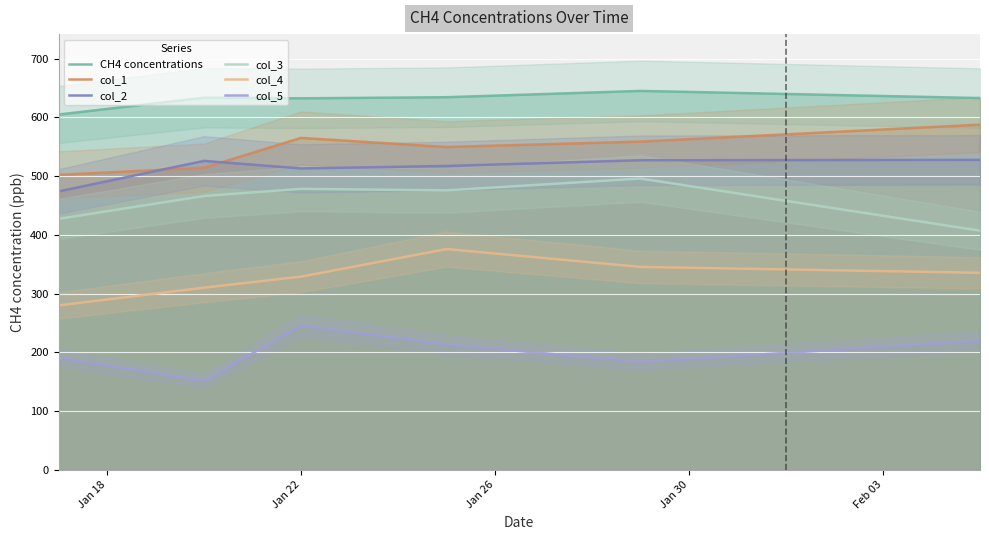

True or false: col_2 and col_5 intersect in this chart.

False